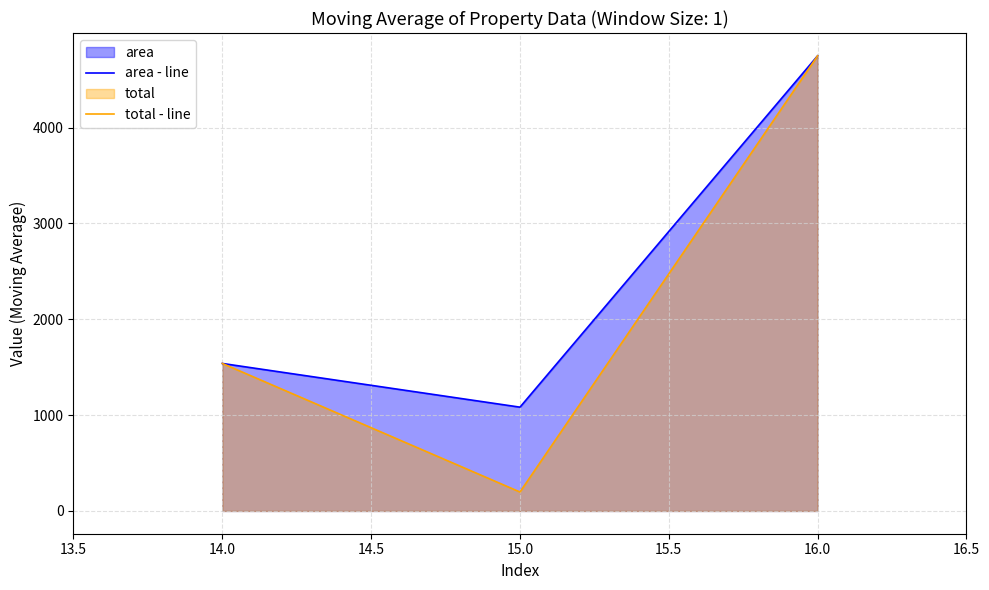

What is the maximum value shown in the chart?

4749